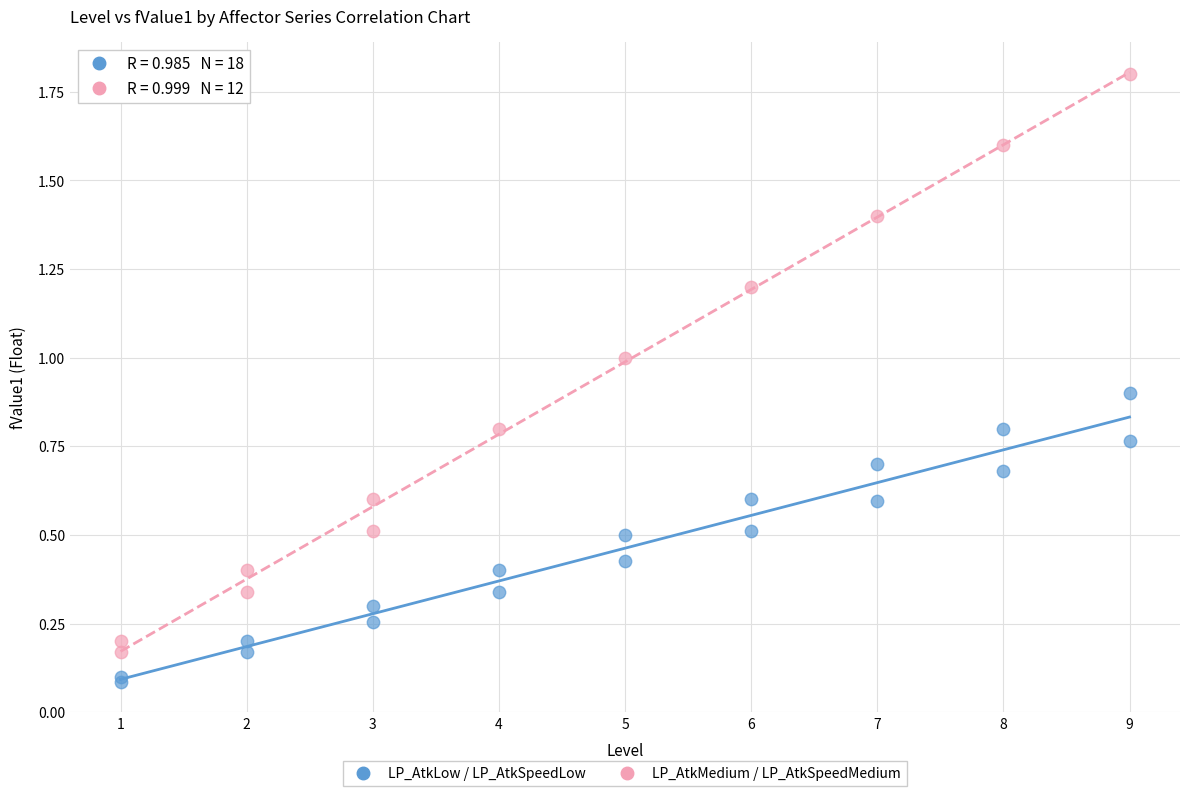

Which series contains the lowest Y value?

LP_AtkLow / LP_AtkSpeedLow